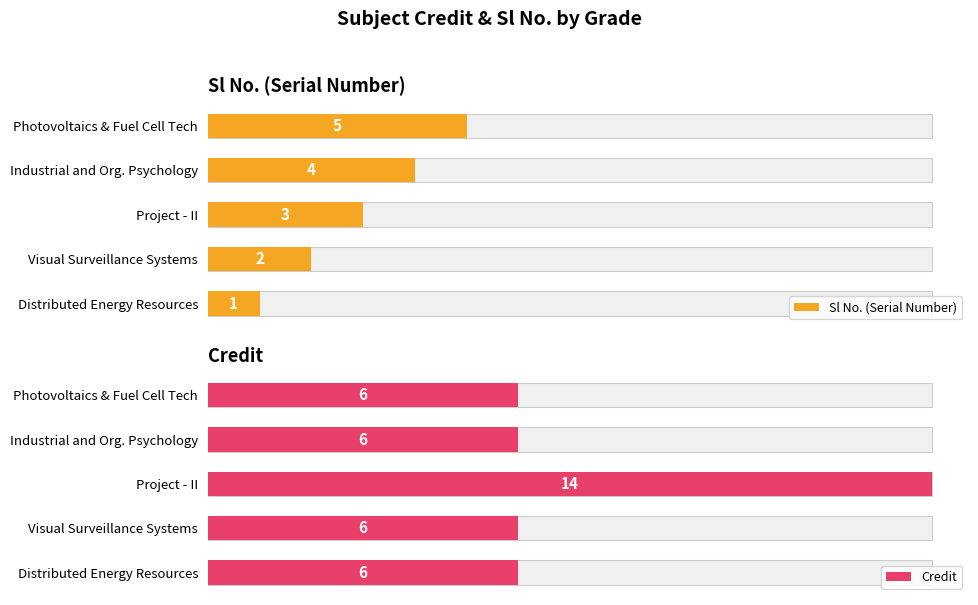

What is the spread (max minus min) of values at 4?

11